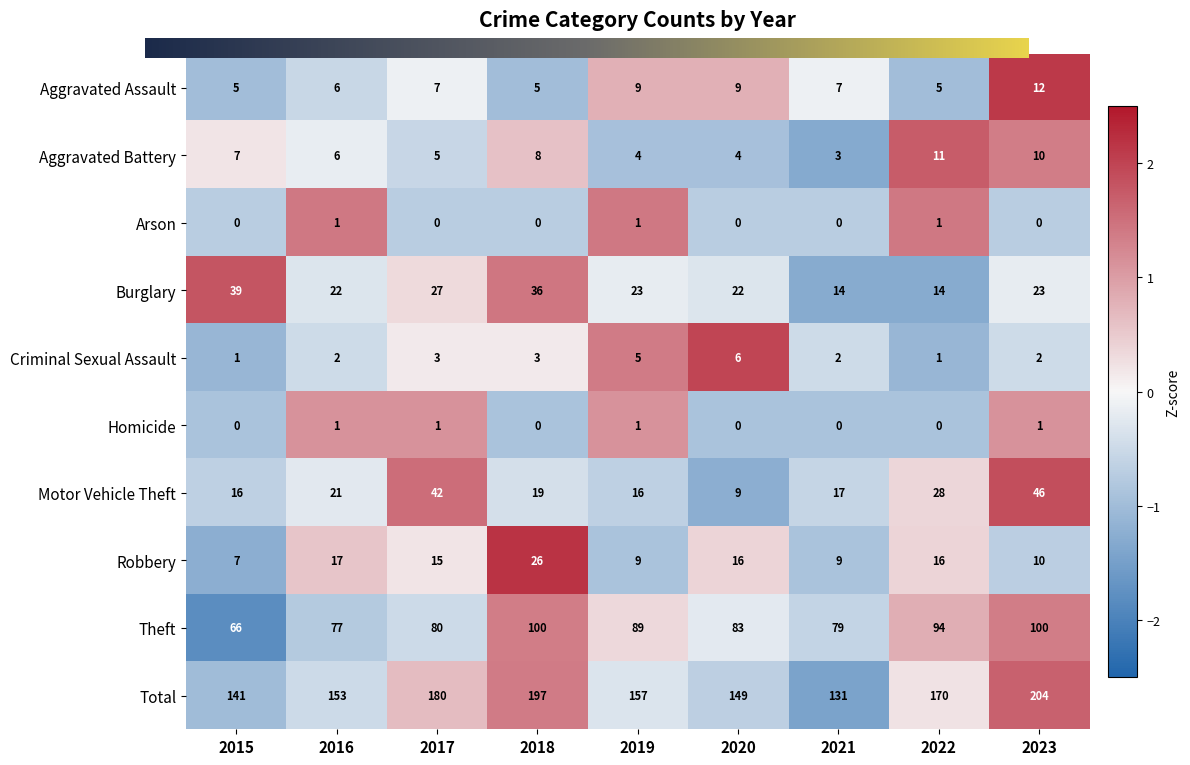

What is the difference between the Burglary values at 2018 and 2017?

9